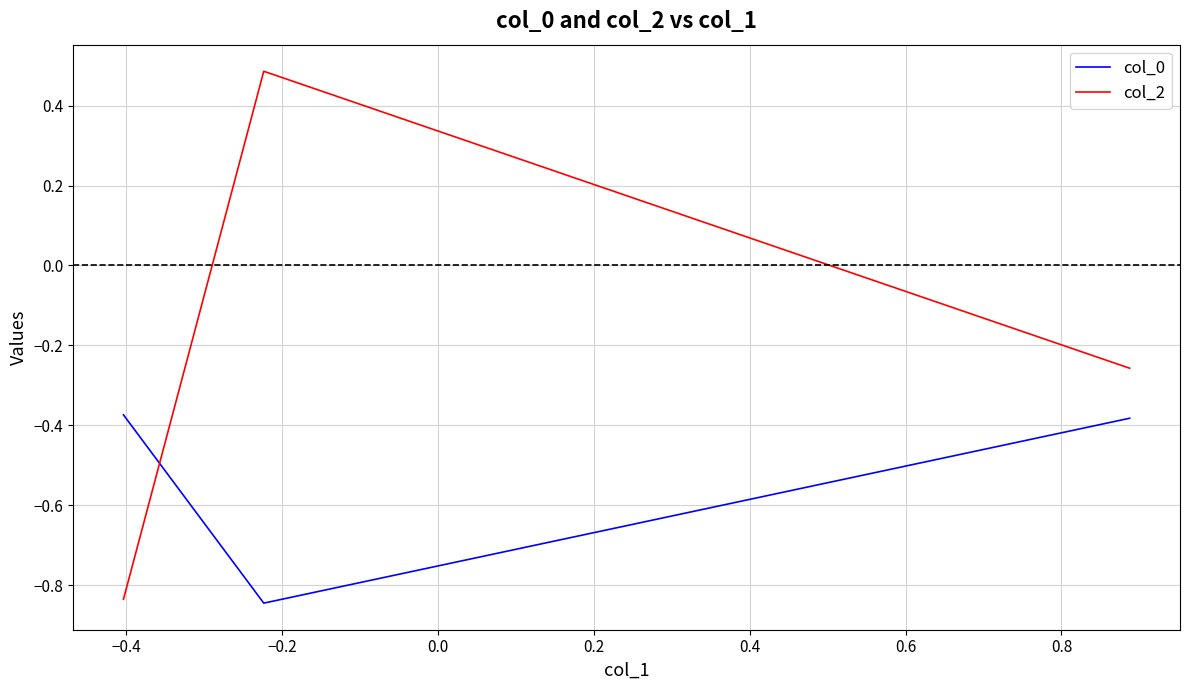

Which series has the widest spread of values?

col_2